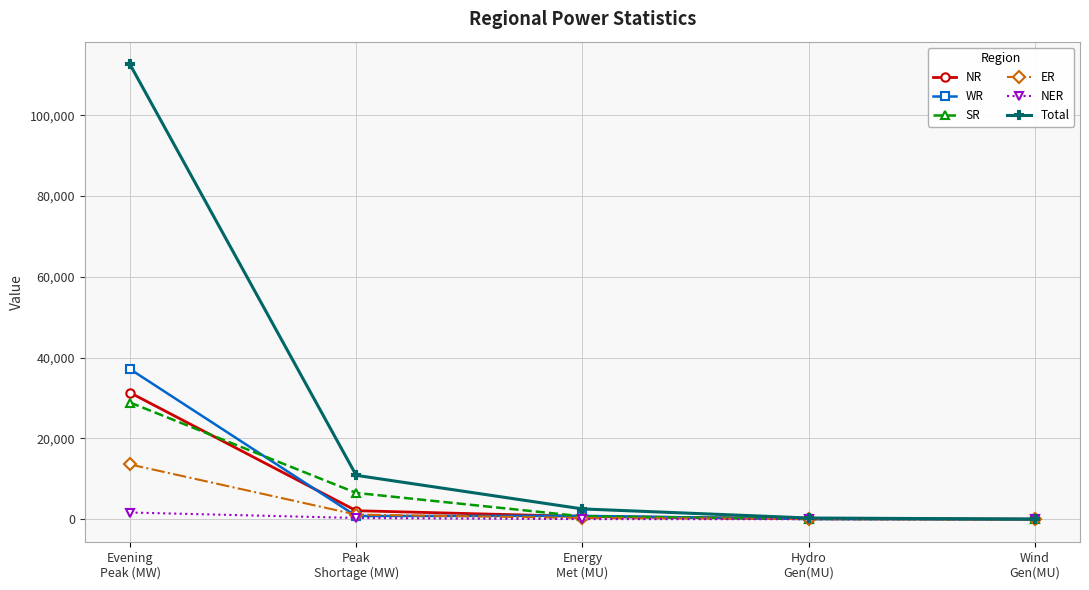

How many data points in SR are less than 705?

2